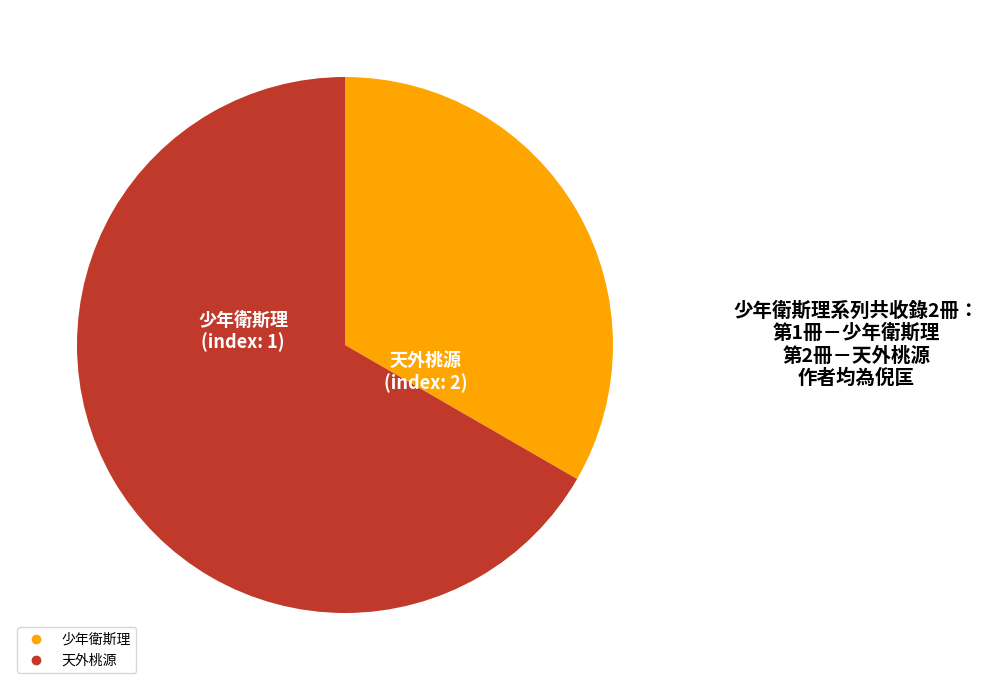

Which slice represents more than half of the pie?

天外桃源